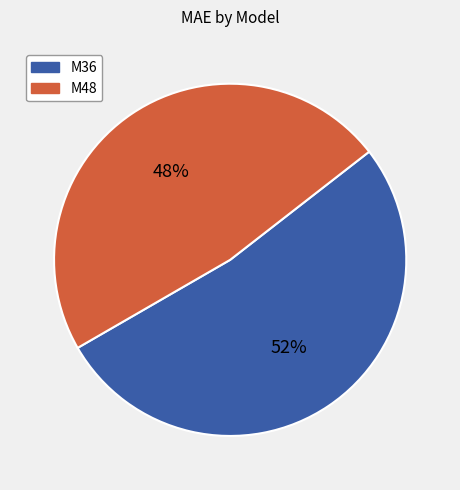

Between M36 and M48, which is larger?

M36